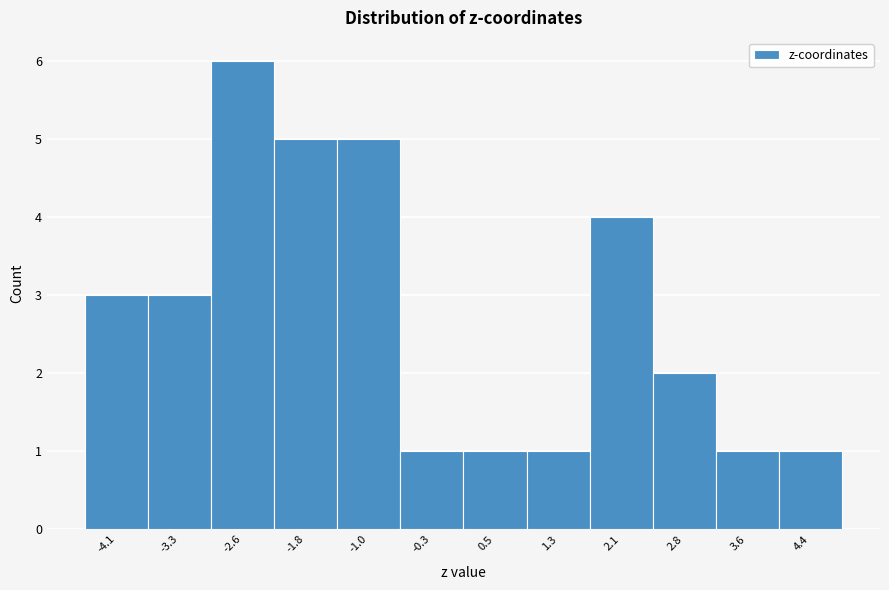

Reading left to right, extract all data points from this chart.

-4.1=3	-3.3=3	-2.6=6	-1.8=5	-1.0=5	-0.3=1	0.5=1	1.3=1	2.1=4	2.8=2	3.6=1	4.4=1